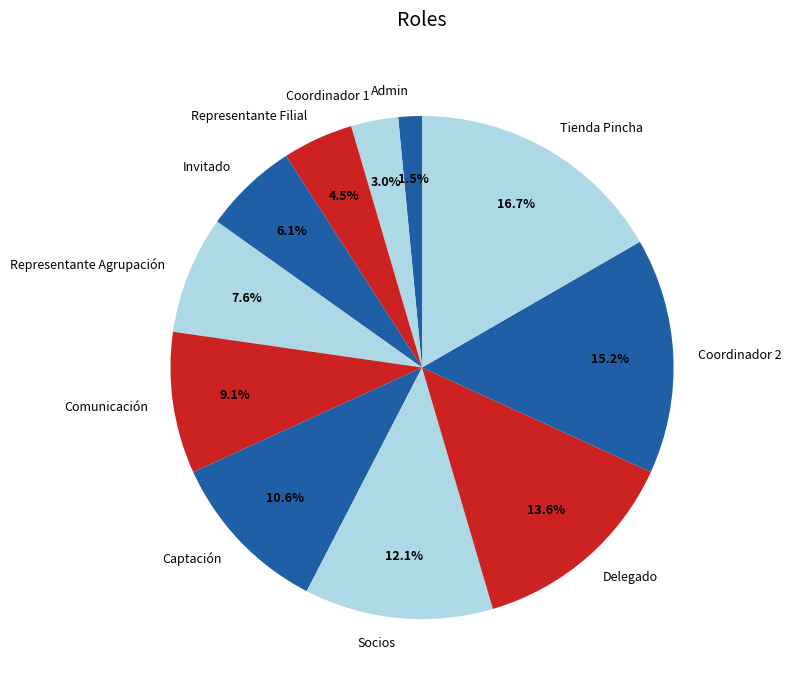

Which has a higher value, Coordinador 2 or Socios?

Coordinador 2